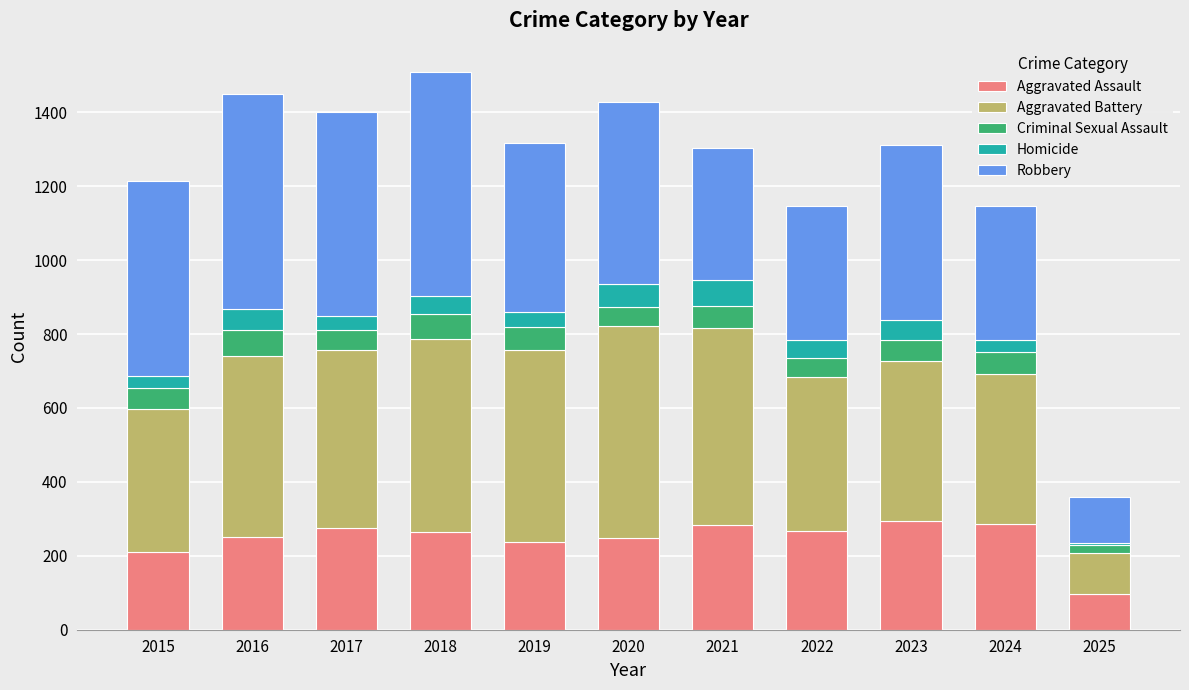

How many bars are there in total?

11